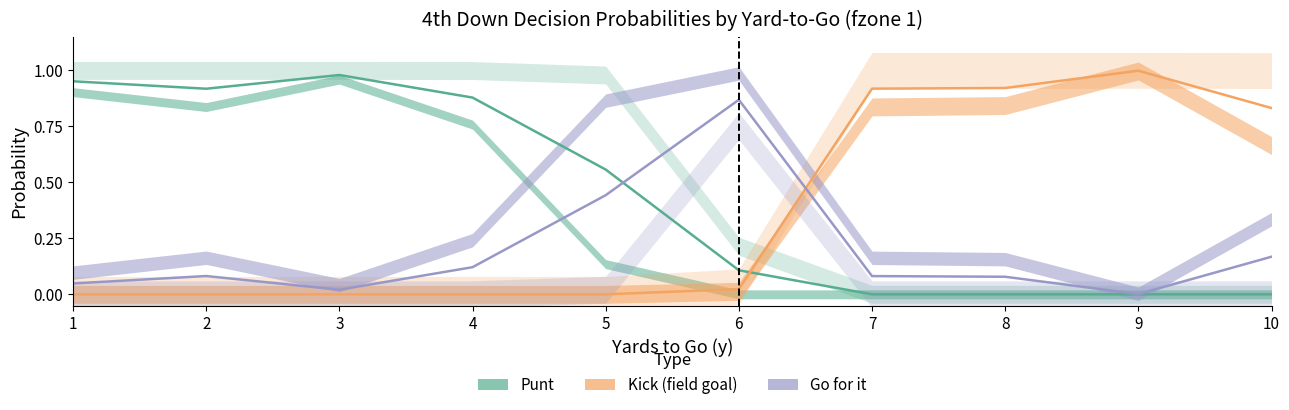

Does the chart display data point markers on the line(s)?

No